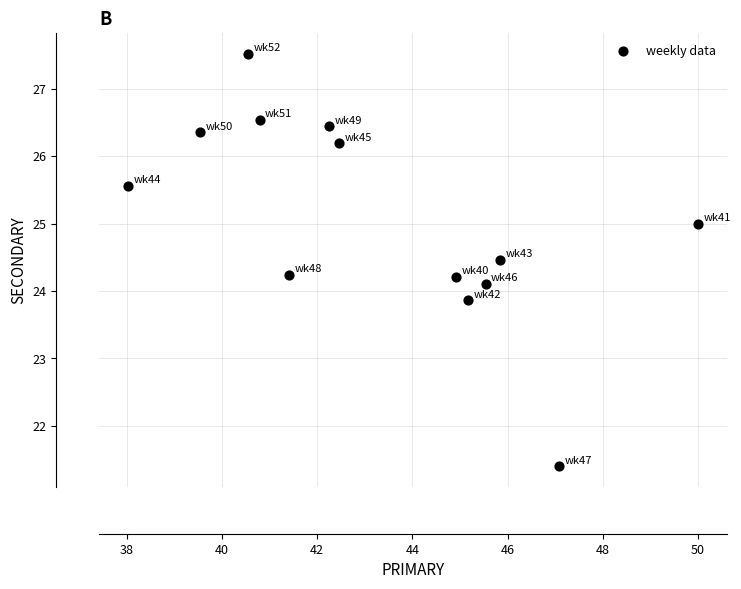

What is the range of X values (max minus min)?

12.0